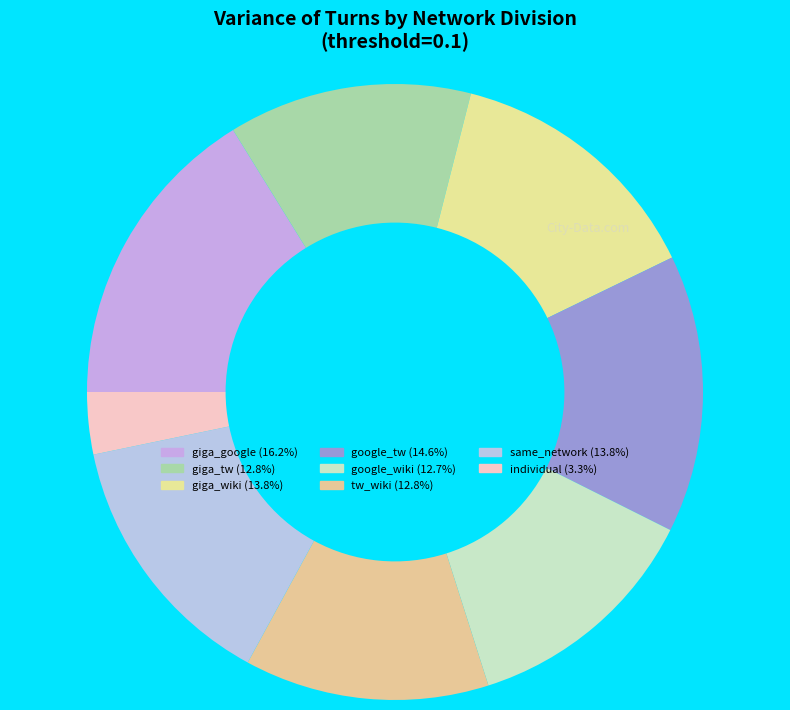

How many slices are in this pie chart?

8